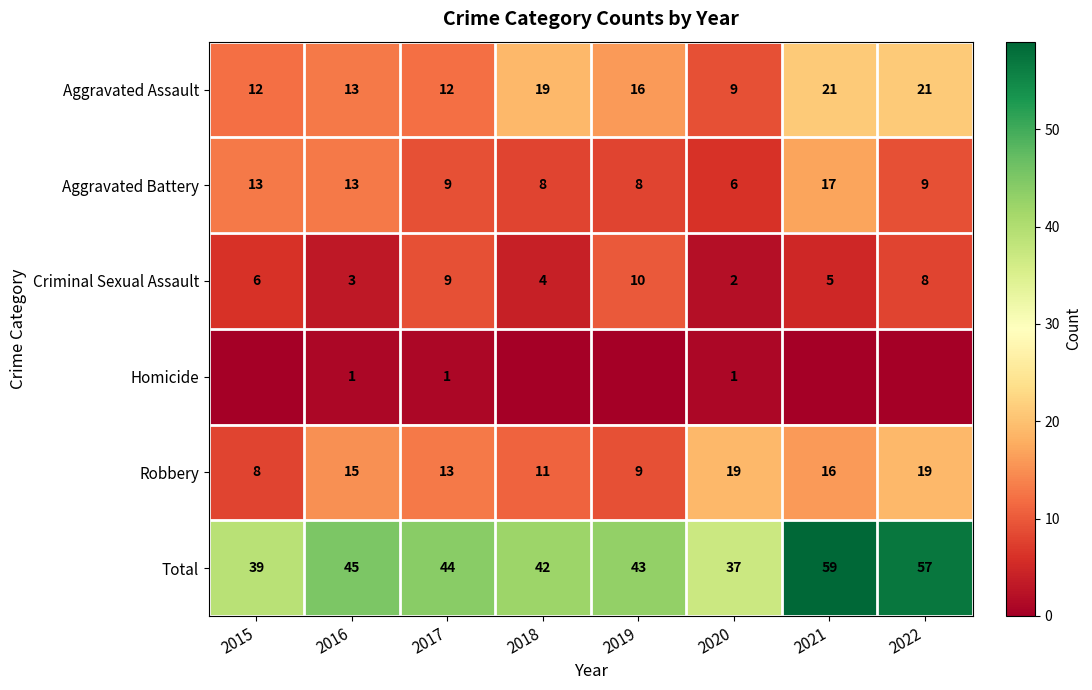

At which label does Aggravated Battery first exceed 9?

2015